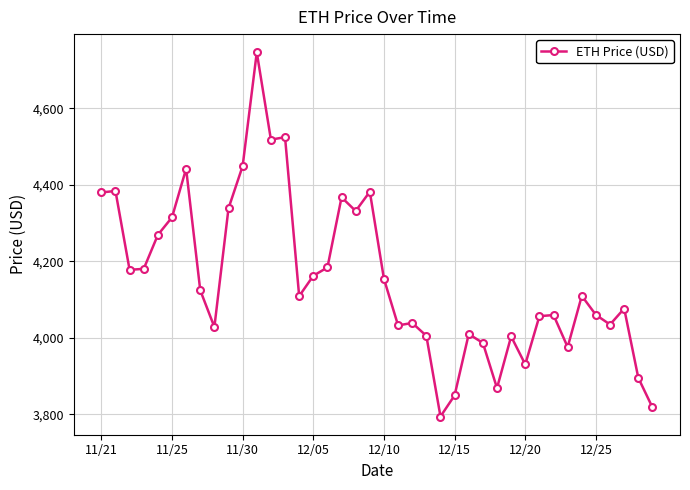

What is the smallest value displayed?

3794.3